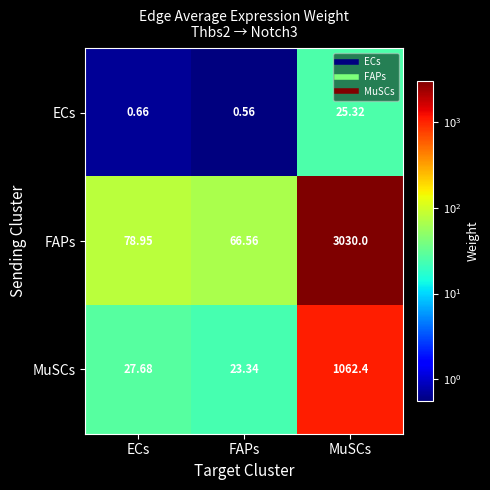

At which category is the sum across all series the highest?

MuSCs